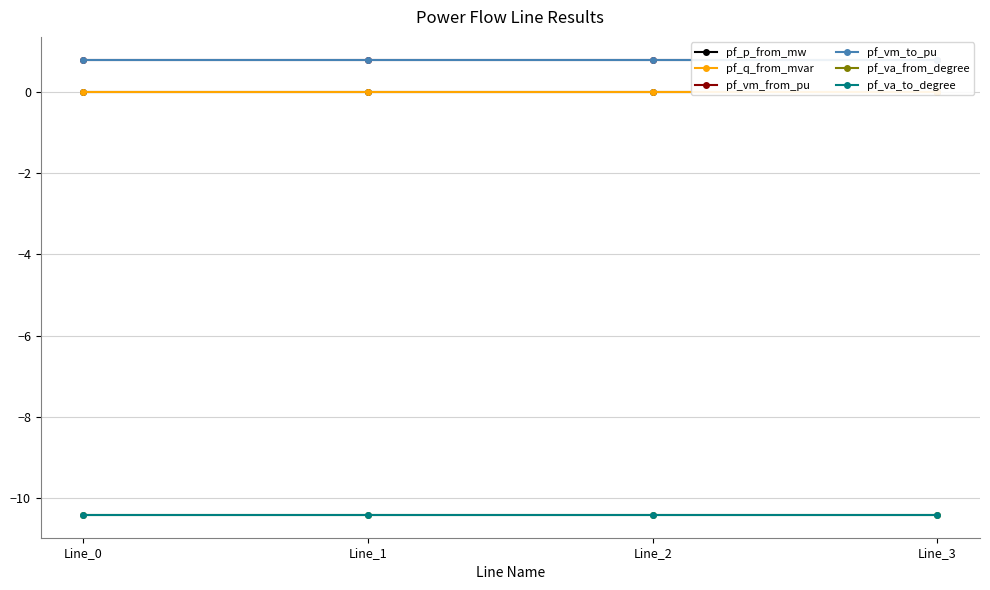

True or false: pf_vm_to_pu has a value of 1.2 at Line_1.

False